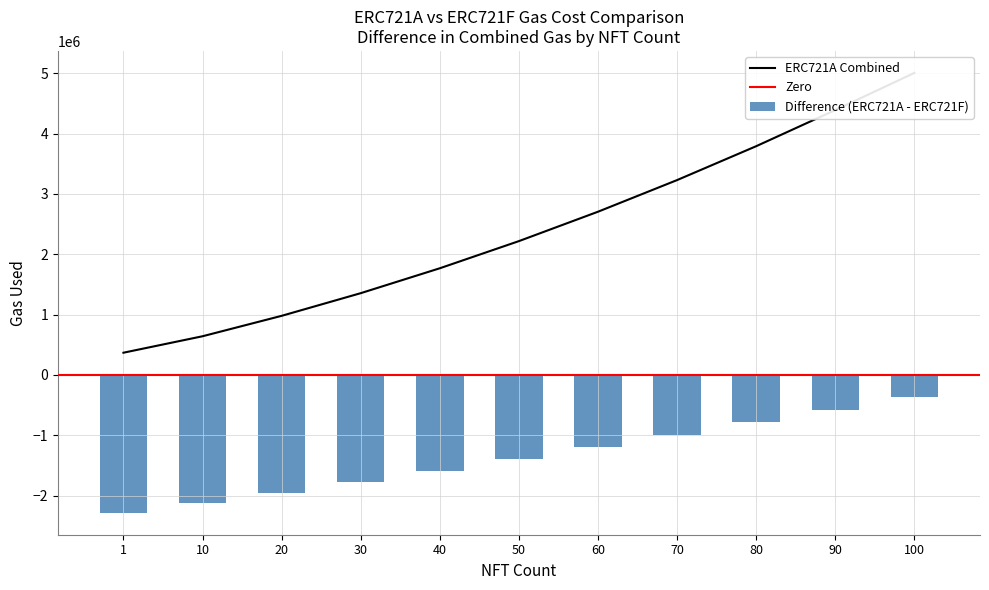

Reading left to right, extract all data points from this chart.

ERC721A: 367760	640631	979161	1354891	1767821	2217951	2705281	3229811	3791541	4390471	5006526
ERC721F: -2285127	-2130597	-1954052	-1772407	-1585662	-1393817	-1196872	-994827	-787682	-575437	-373367